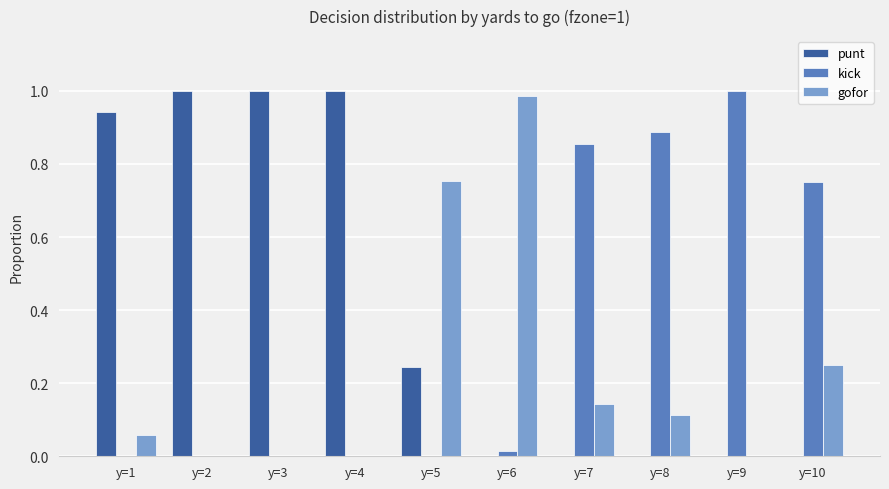

What is the sum of all punt values?

4.2